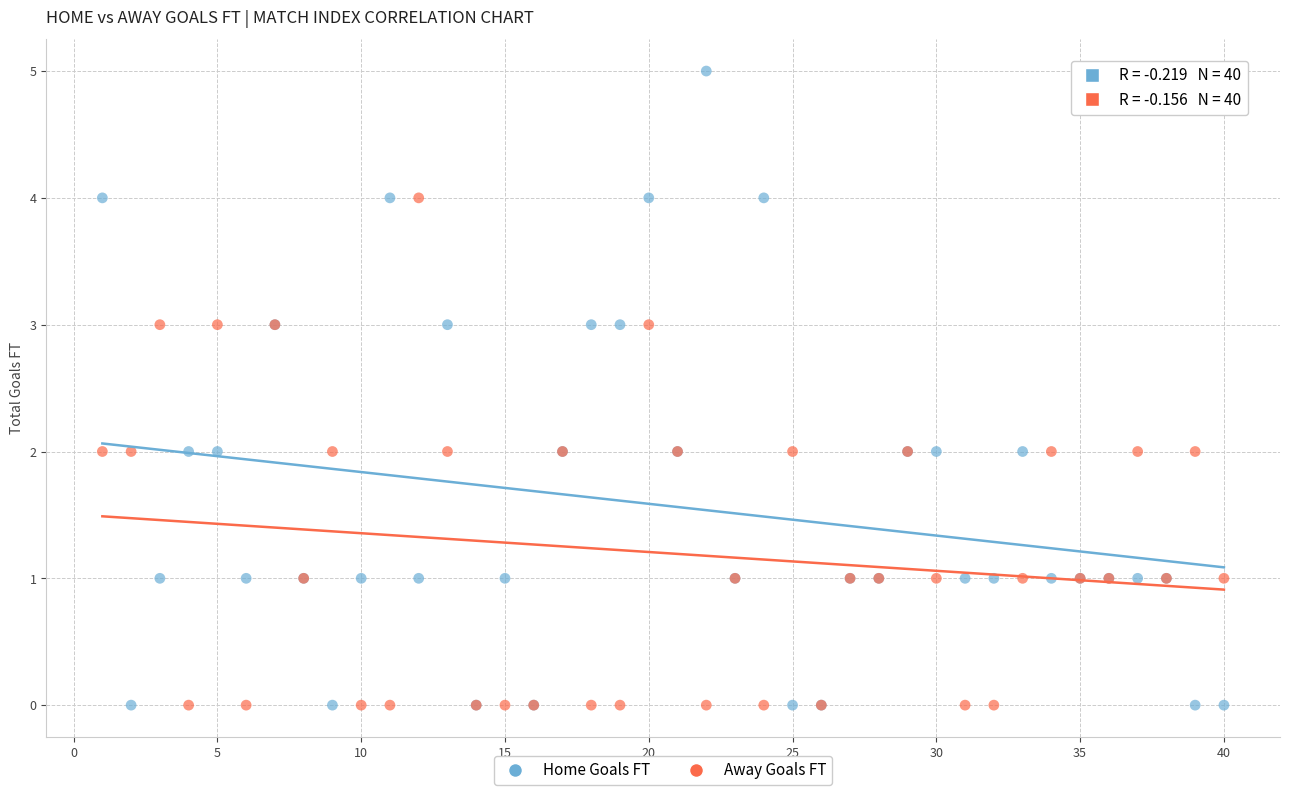

What is the X range (max minus min) for the scatter plot?

39